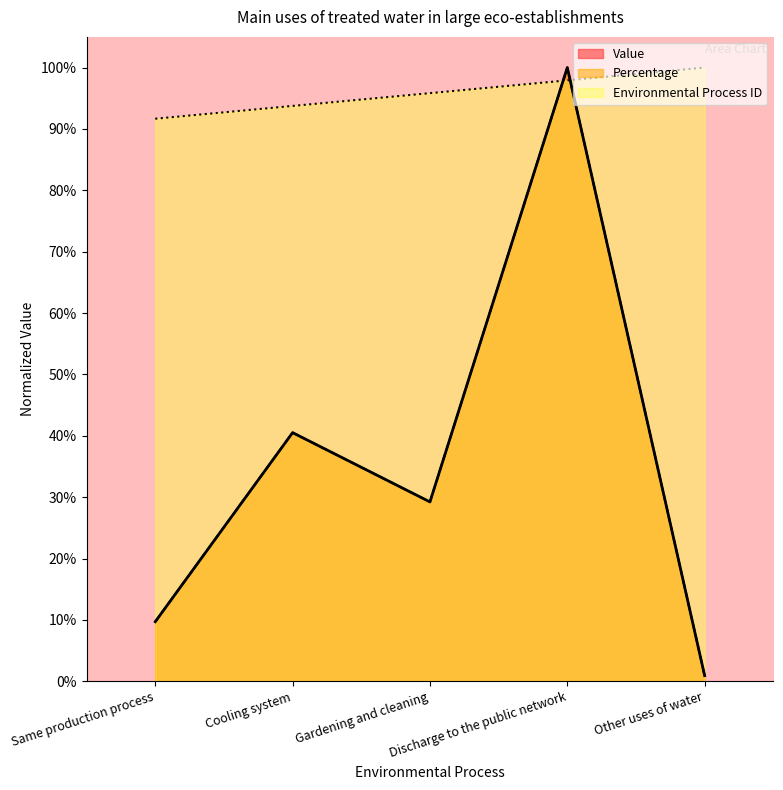

Which series has the largest range (max minus min)?

Percentage